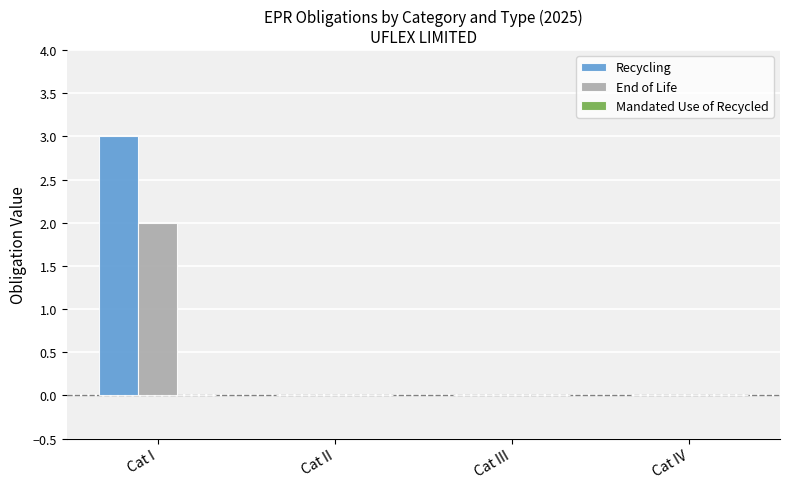

How many data points does each series have?

4